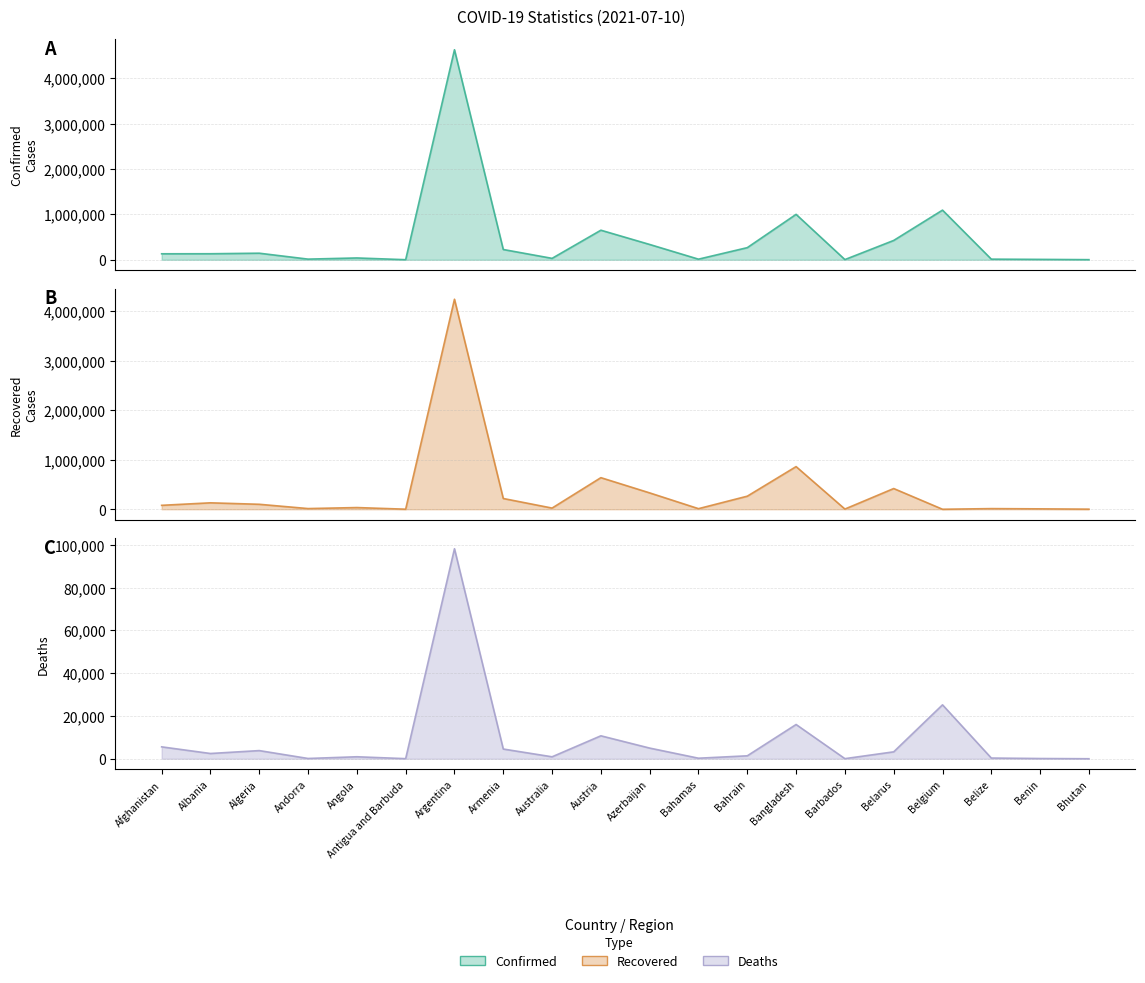

True or false: Deaths has a value of 3957 at Albania.

False